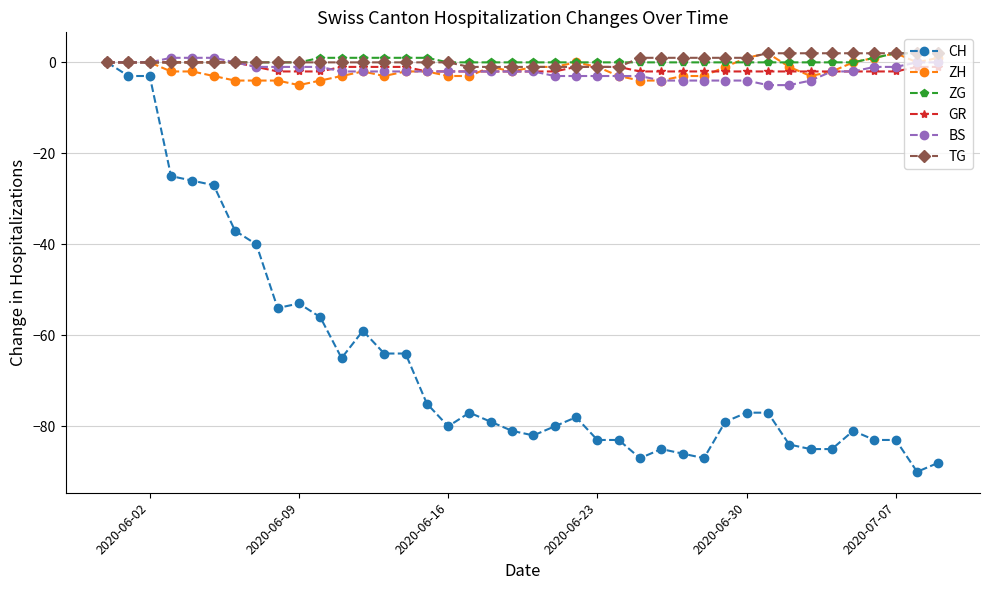

Reading left to right, transcribe all the data shown in this chart.

CH: 0	-3	-3	-25	-26	-27	-37	-40	-54	-53	-56	-65	-59	-64	-64	-75	-80	-77	-79	-81	-82	-80	-78	-83	-83	-87	-85	-86	-87	-79	-77	-77	-84	-85	-85	-81	-83	-83	-90	-88
ZH: 0	0	0	-2	-2	-3	-4	-4	-4	-5	-4	-3	-2	-3	-2	-2	-3	-3	-1	-2	-1	-1	0	-1	-3	-4	-4	-3	-3	-1	1	2	-1	-3	-2	0	1	2	0	1
ZG: 0	0	0	0	0	0	0	0	0	0	1	1	1	1	1	1	0	0	0	0	0	0	0	0	0	0	0	0	0	0	0	0	0	0	0	0	1	2	2	2
GR: 0	0	0	0	0	0	0	-1	-2	-2	-2	-1	-1	-1	-1	-2	-2	-2	-2	-2	-2	-2	-1	-1	-1	-2	-2	-2	-2	-2	-2	-2	-2	-2	-2	-2	-2	-2	-1	-1
BS: 0	0	0	1	1	1	0	-1	-1	-1	-1	-2	-2	-2	-2	-2	-2	-2	-2	-2	-2	-3	-3	-3	-3	-3	-4	-4	-4	-4	-4	-5	-5	-4	-2	-2	-1	-1	0	0
TG: 0	0	0	0	0	0	0	0	0	0	0	0	0	0	0	0	0	-1	-1	-1	-1	-1	-1	-1	-1	1	1	1	1	1	1	2	2	2	2	2	2	2	2	2